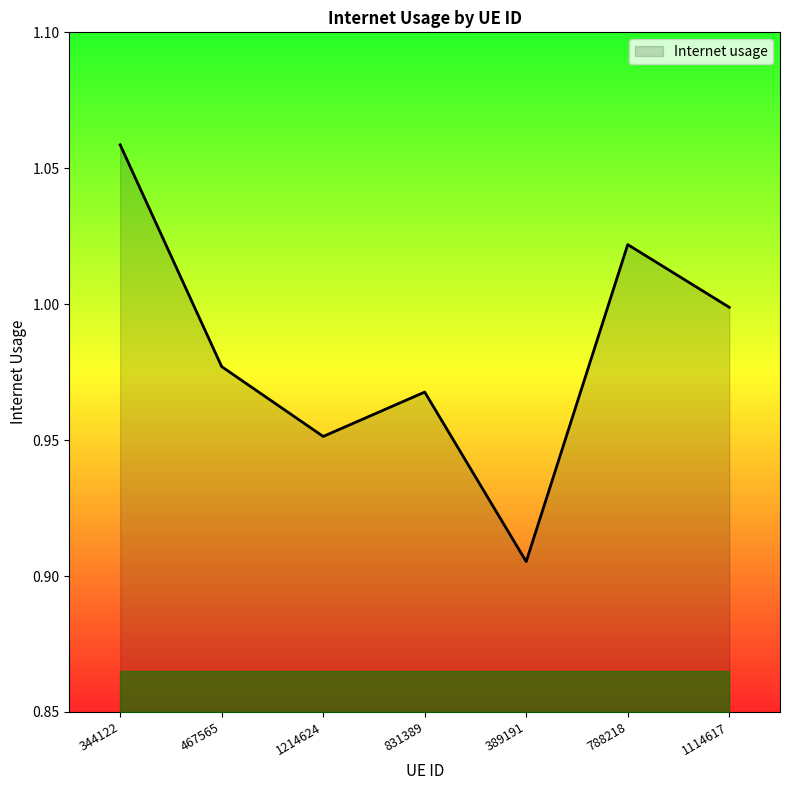

At which category does the data reach its first local peak?

831389